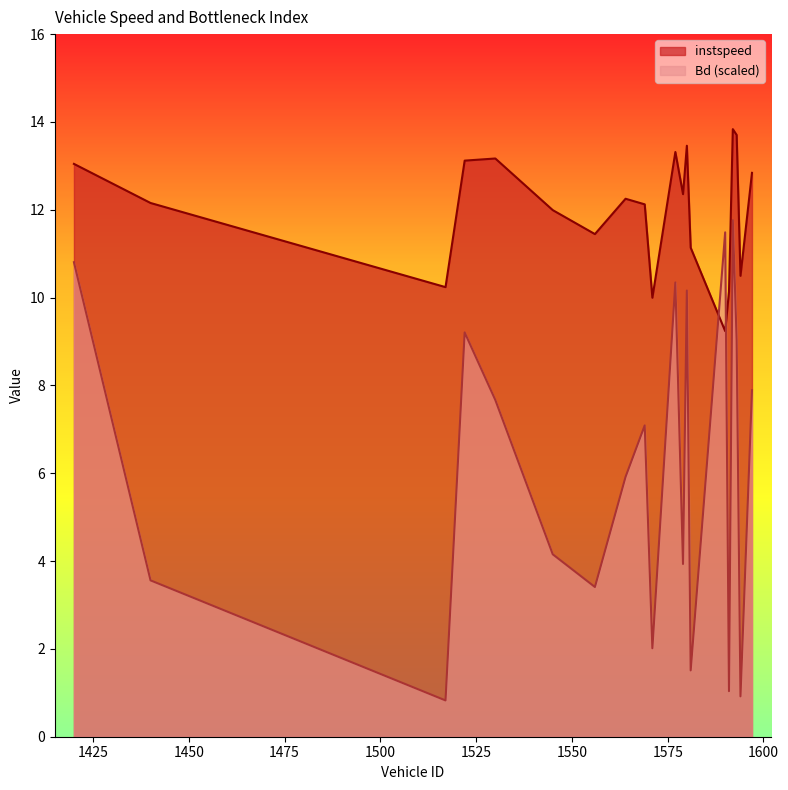

How many interior local peaks does the Bd series have?

6